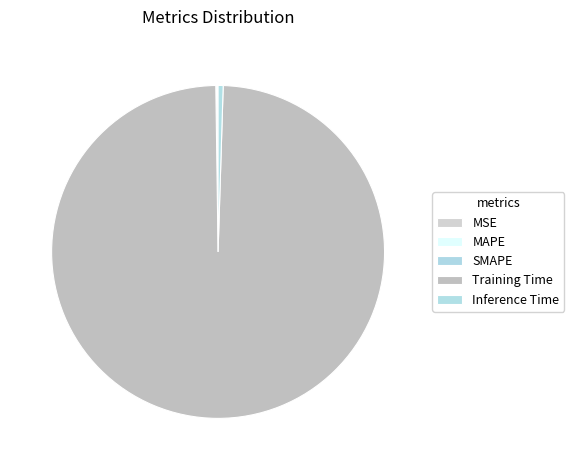

Does Training Time account for over 50% of the chart?

Yes